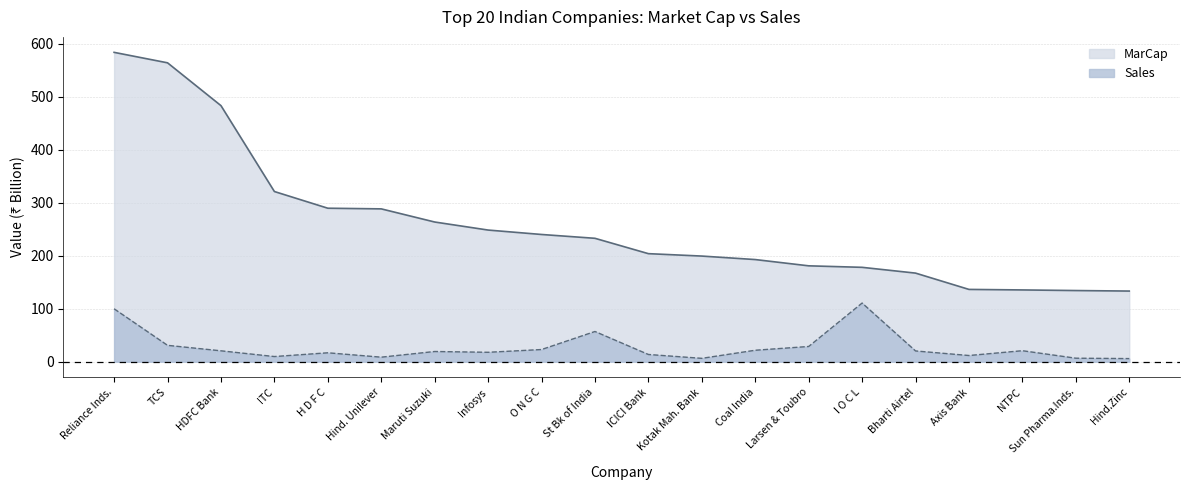

What is the value of the MarCap point at the 14th from the left?

180.9